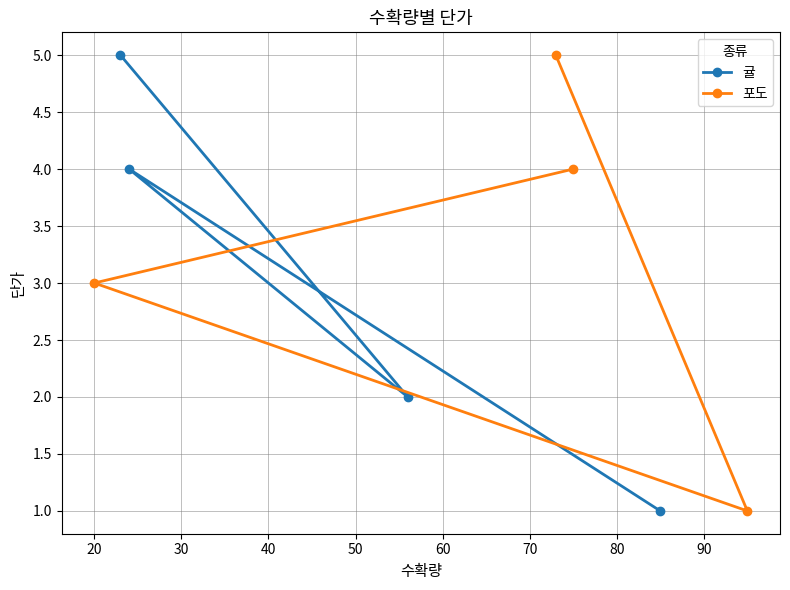

What is the value of the 귤 point at the 3rd from the left?

2